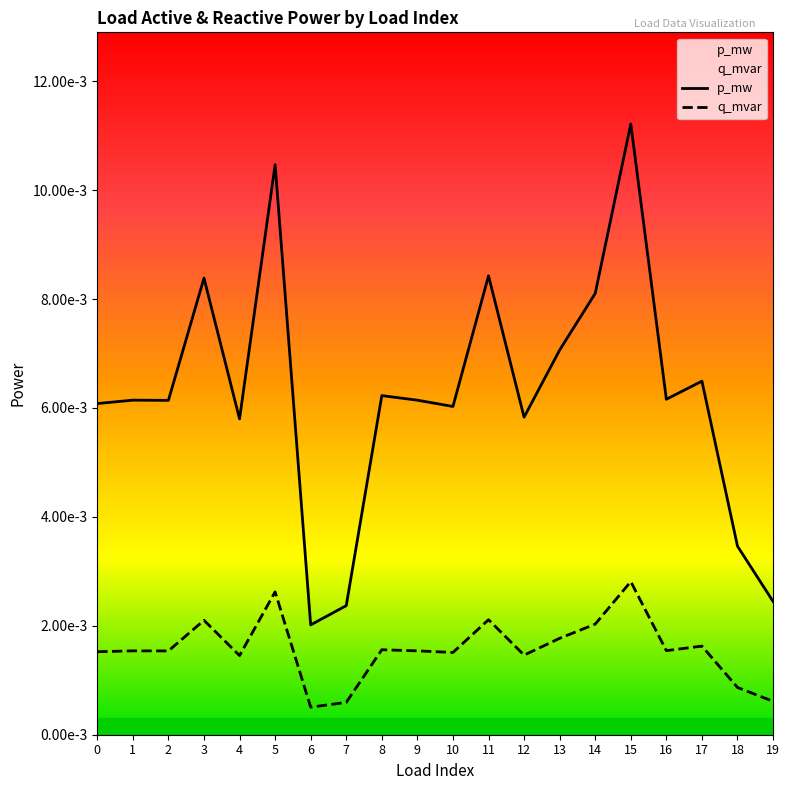

Which category has the lowest value in the p_mw series?

6